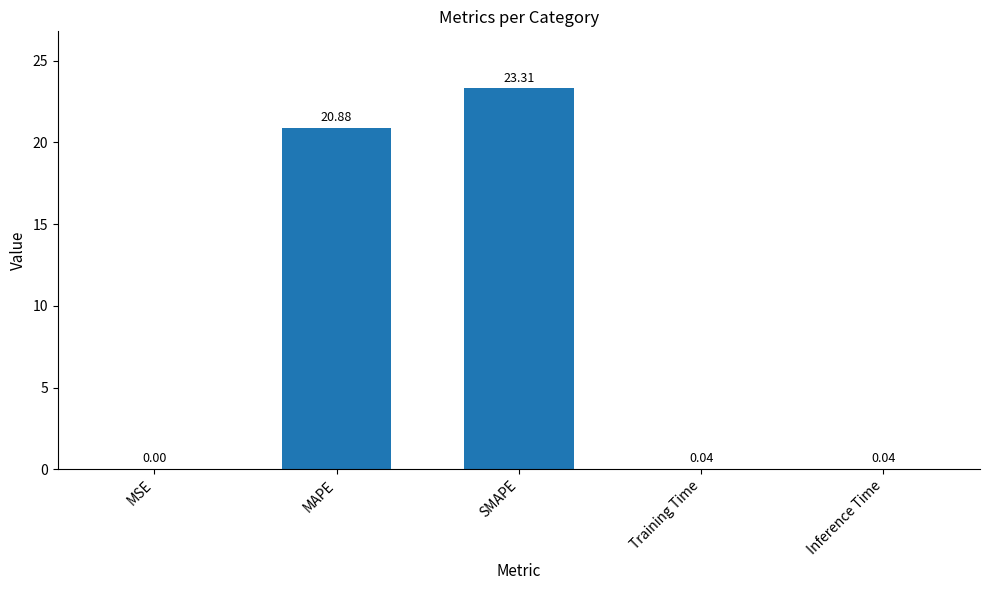

At which category does the chart reach its peak across all series?

SMAPE